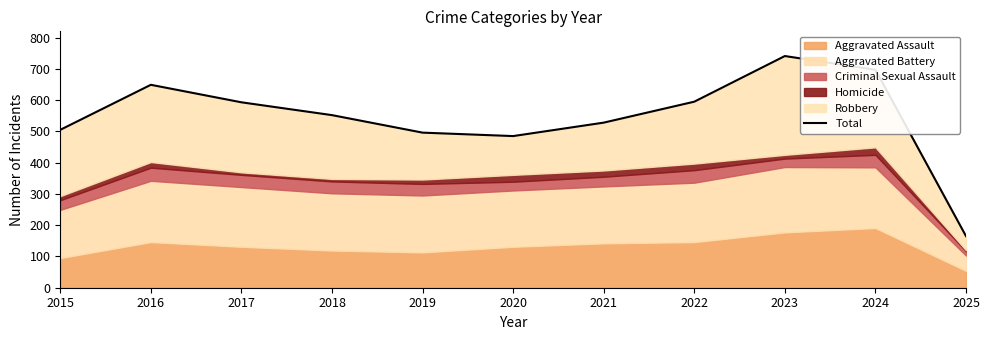

Count the number of values greater than 552.

5